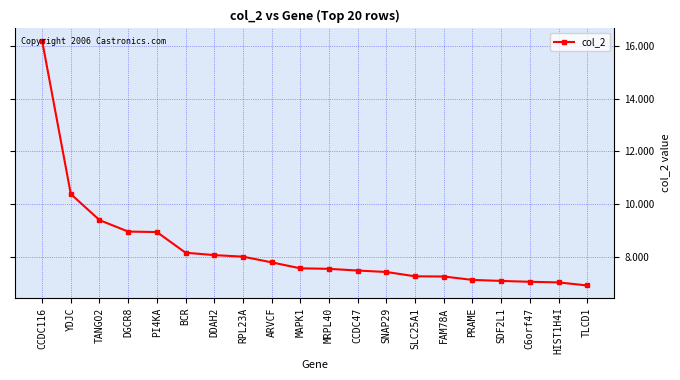

Does the chart have visible grid lines?

Yes